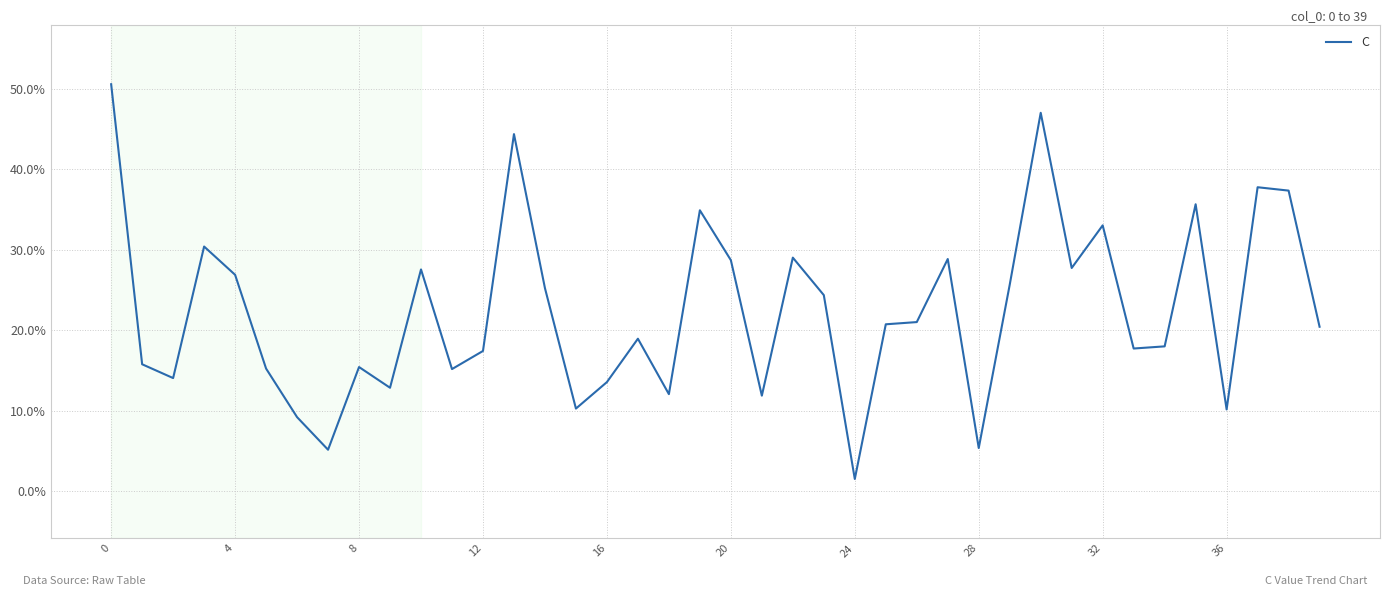

What is the greatest value displayed?

0.5